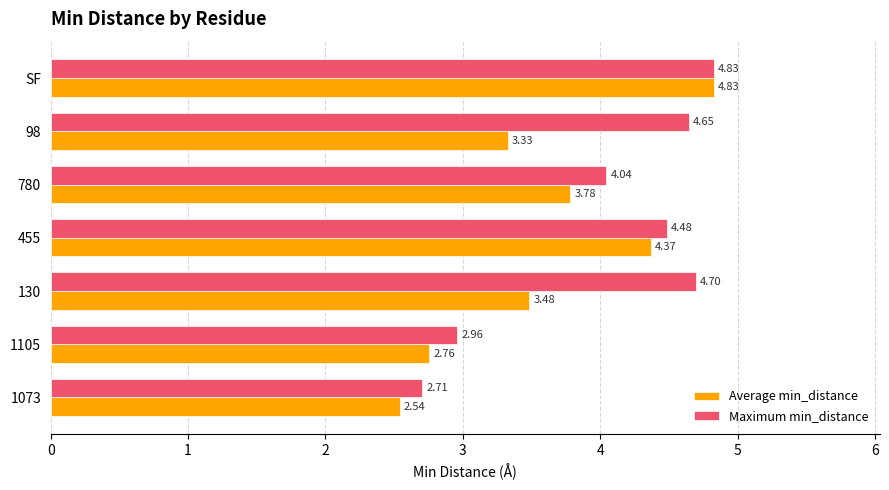

Which category has the highest value across all series?

SF